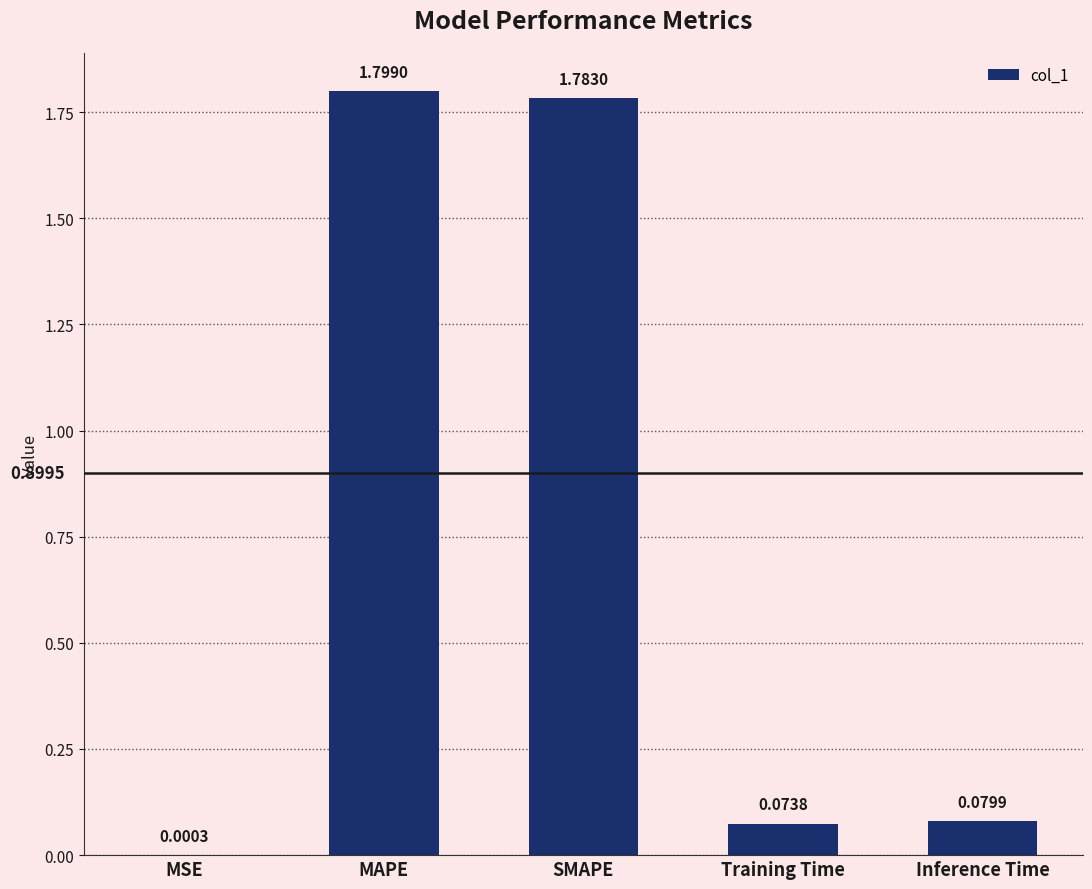

What is the change in value from MSE to Inference Time?

+0.1